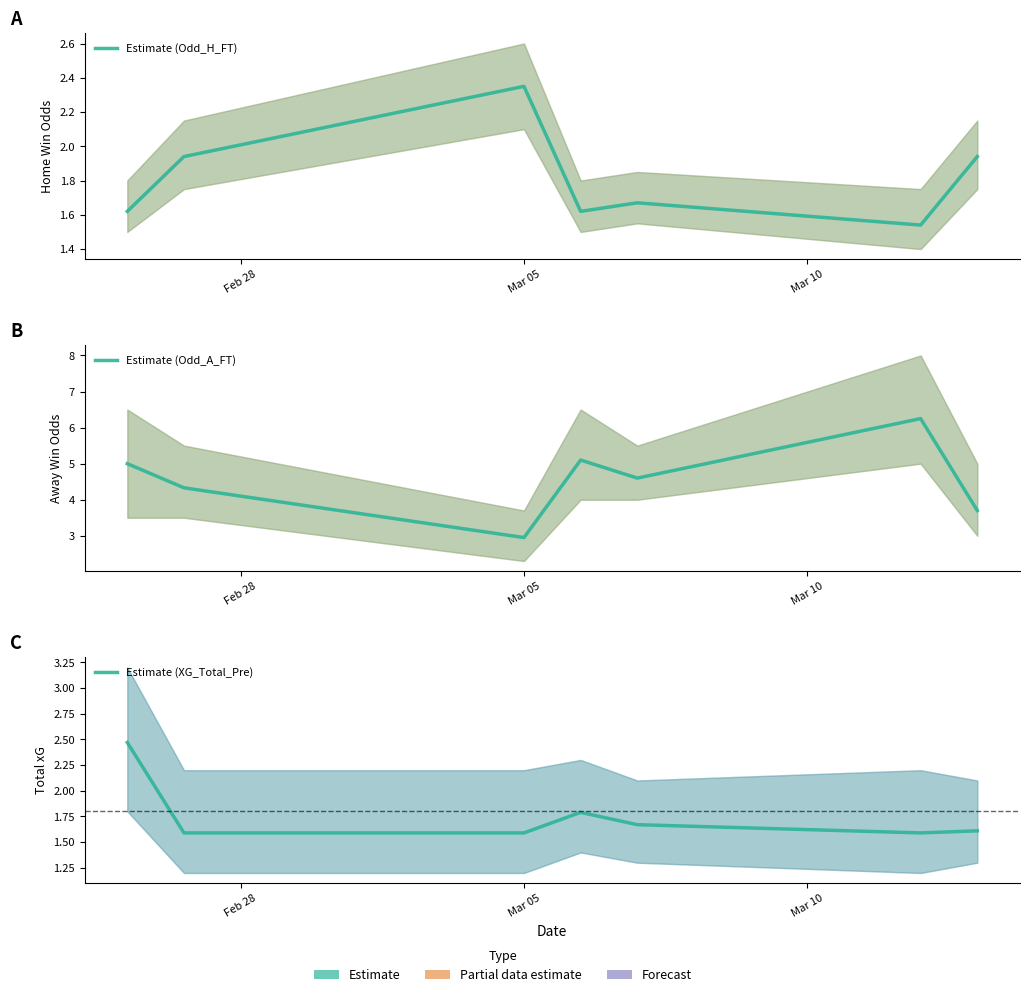

Is the value of Estimate (XG_Total_Pre) at 4 greater than the value of Estimate (Odd_A_FT) at Mar 05?

No